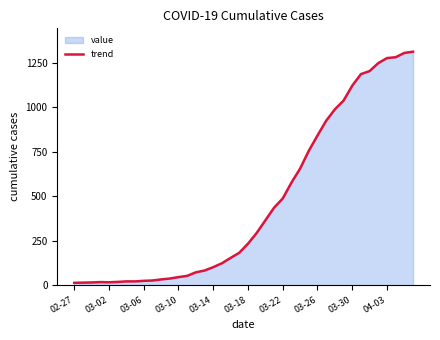

At which category does the chart reach its minimum across all series?

02-27